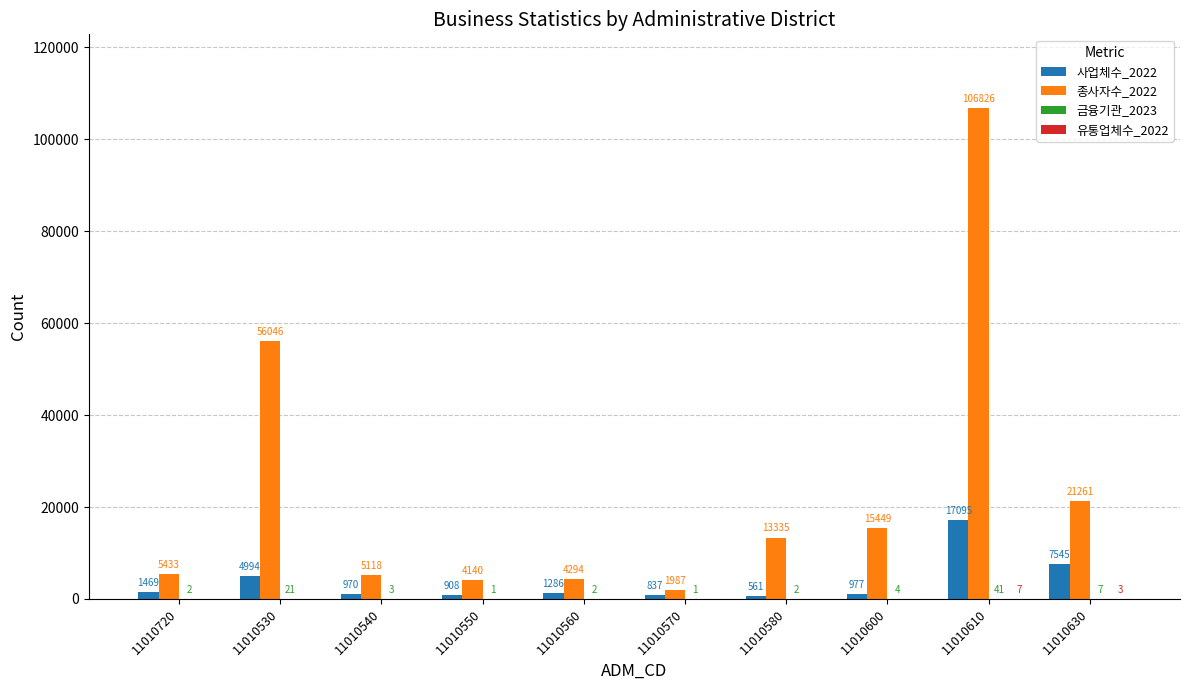

Which series changed the most between 11010550 and 11010580?

종사자수_2022